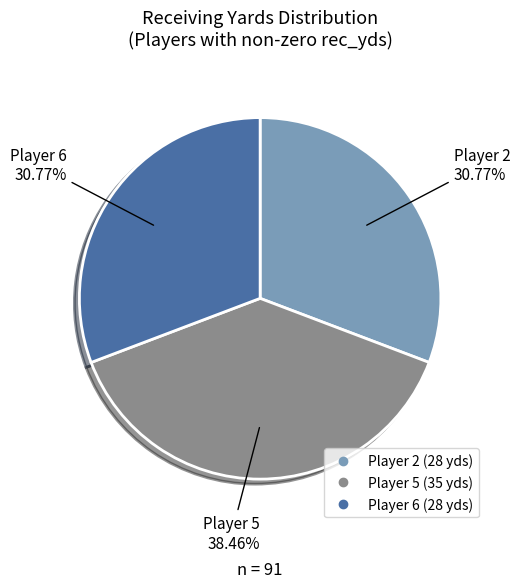

Does any single category account for the majority?

No